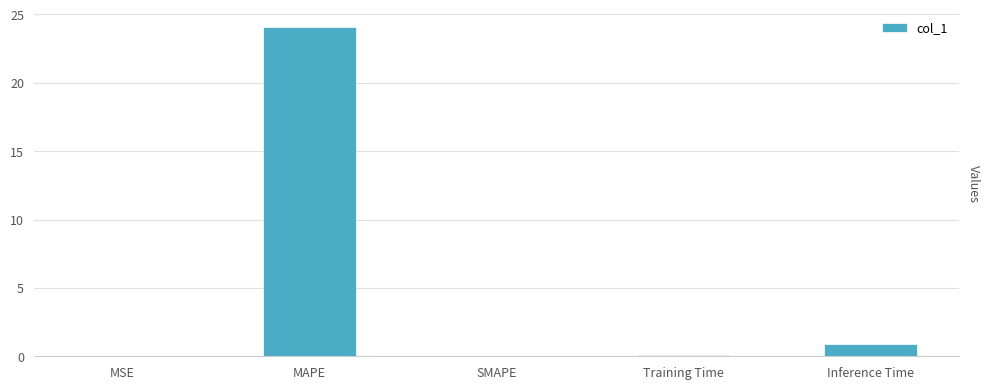

What is the maximum value shown in the chart?

24.1